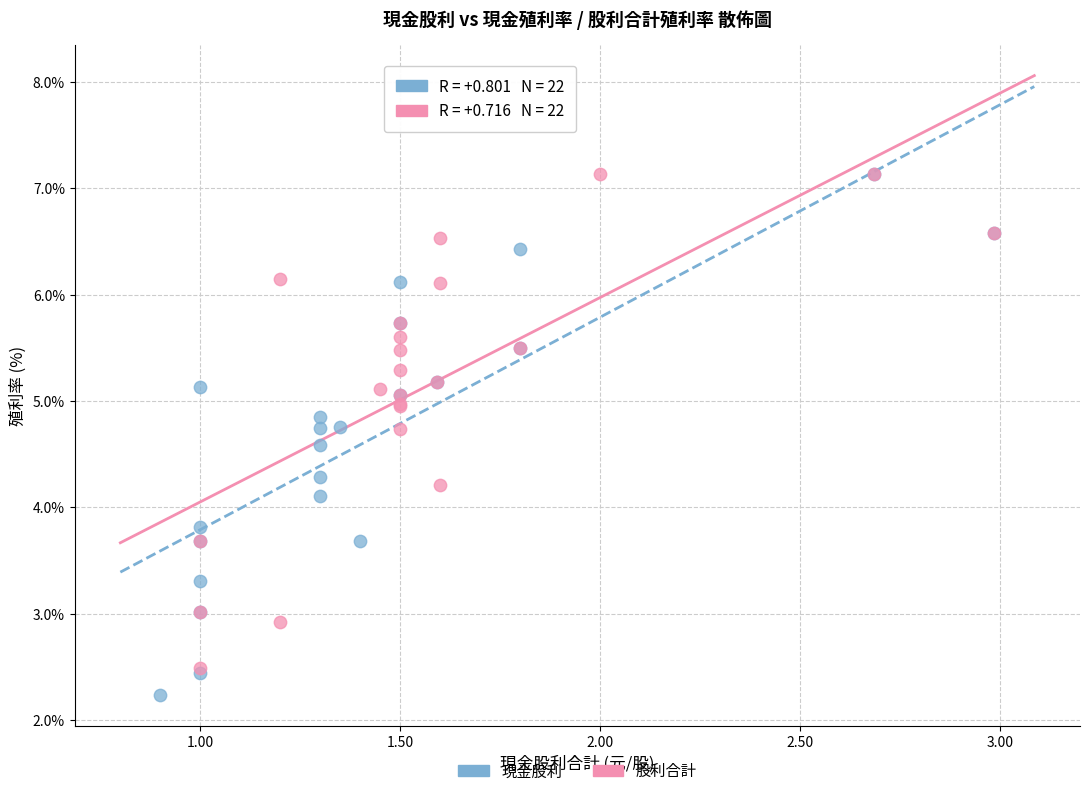

Which series has the largest Y range (max minus min)?

現金股利